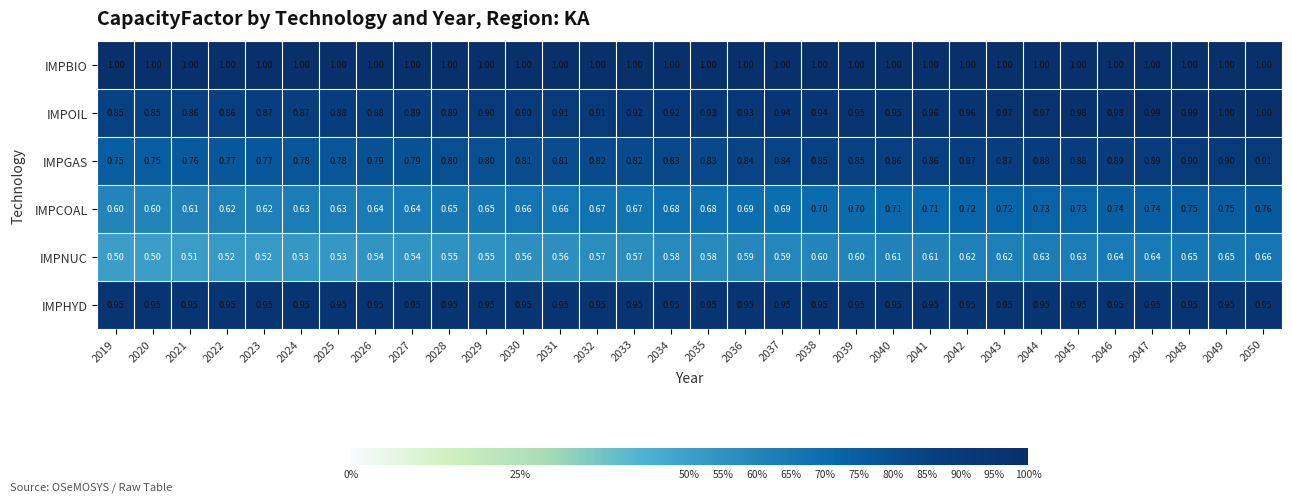

At 2045, list the series in order from largest to smallest.

IMPBIO, IMPOIL, IMPHYD, IMPGAS, IMPCOAL, IMPNUC